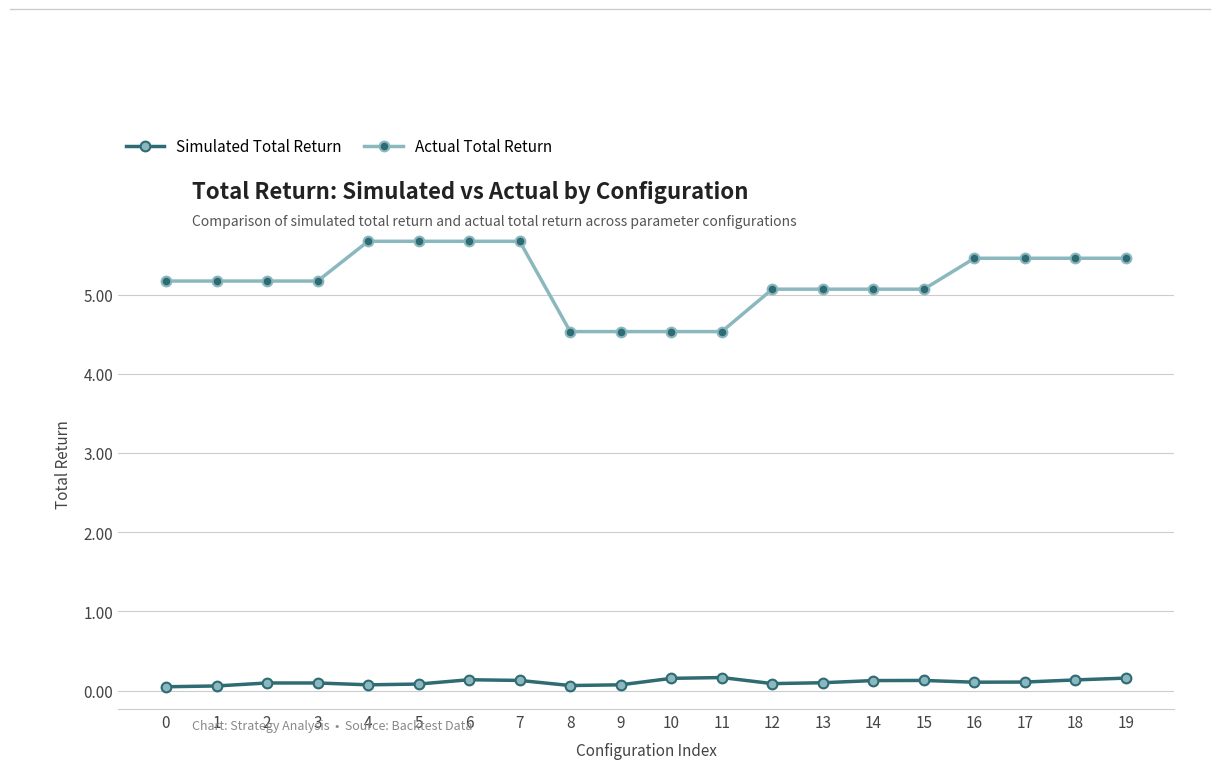

What is the value of the Simulated Total Return point at the 16th from the left?

0.1